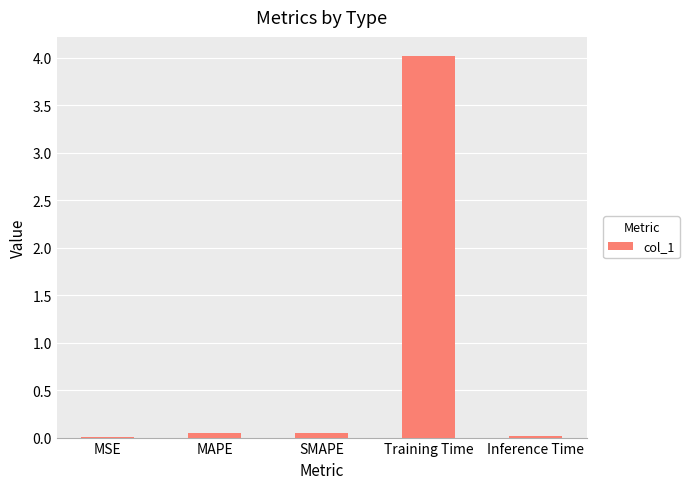

True or false: the data shows 0.0 at MAPE.

True